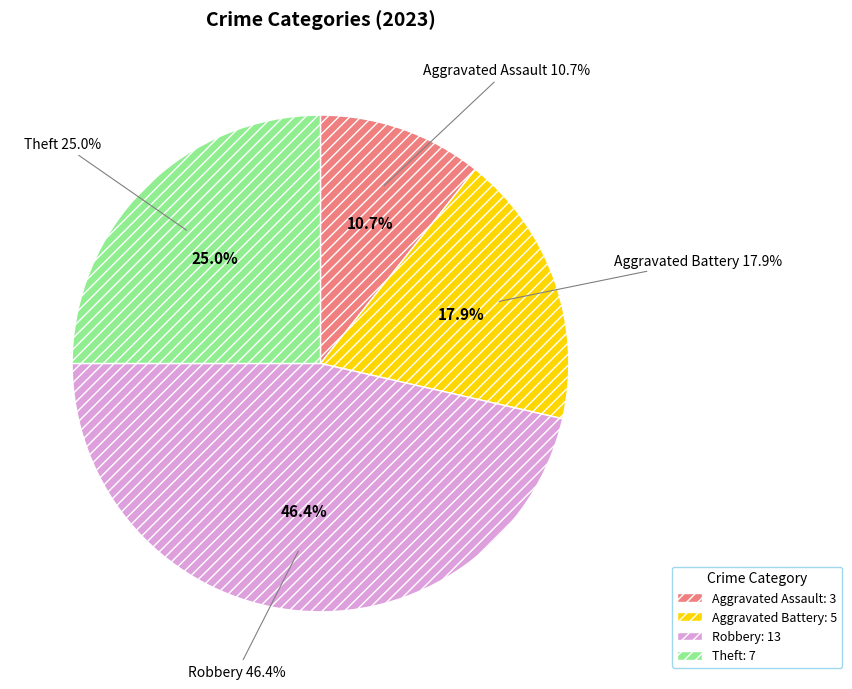

The Aggravated Assault slice represents 11% of the pie. True or false?

True